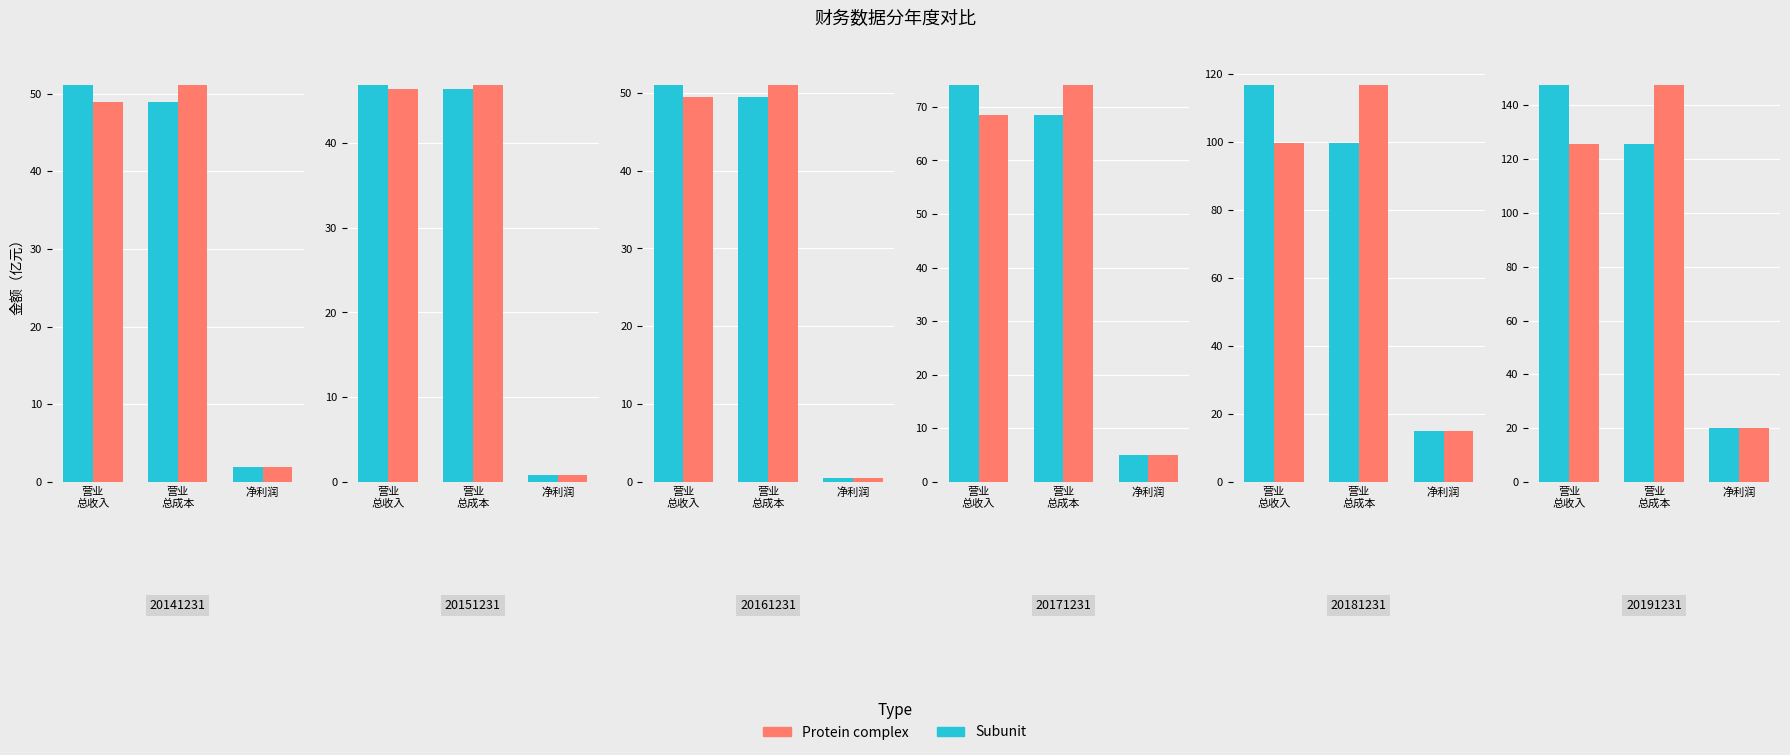

Is the value of Protein complex at 营业
总收入 greater than the value of Subunit at 营业
总成本?

No